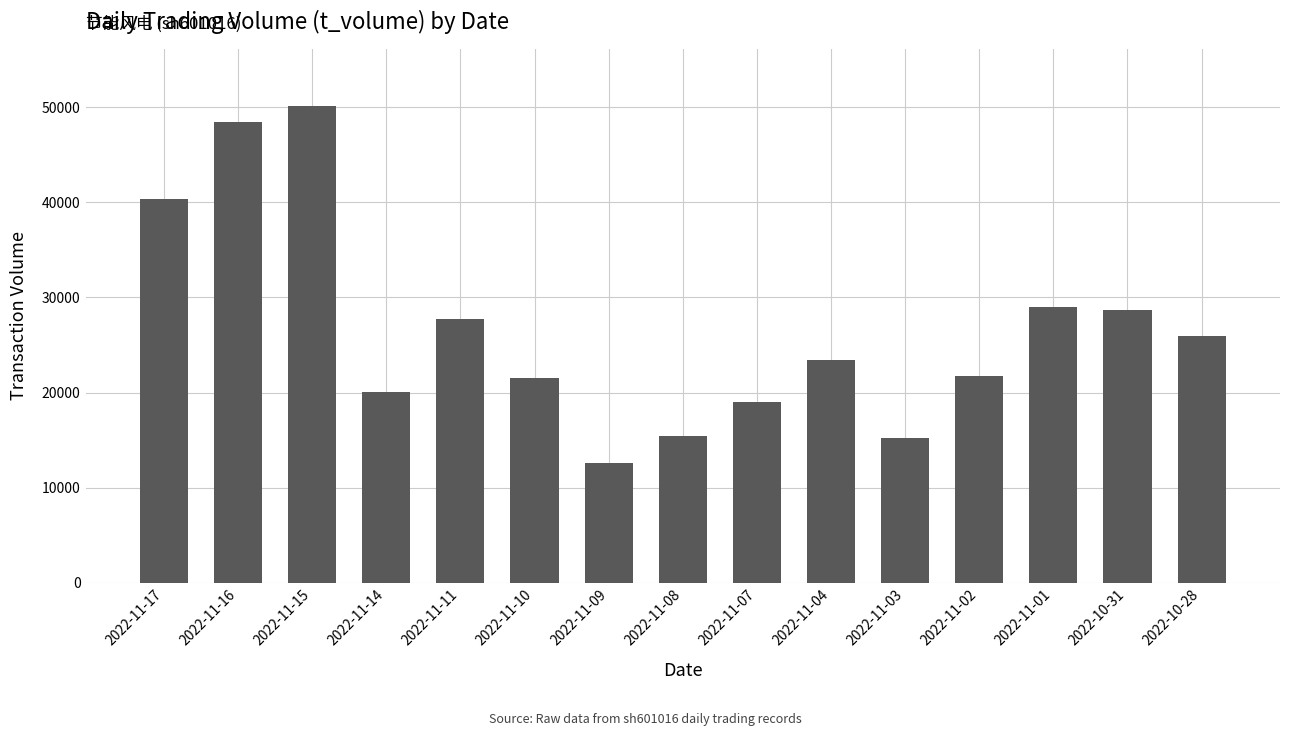

What is the difference between the maximum and minimum values?

37597